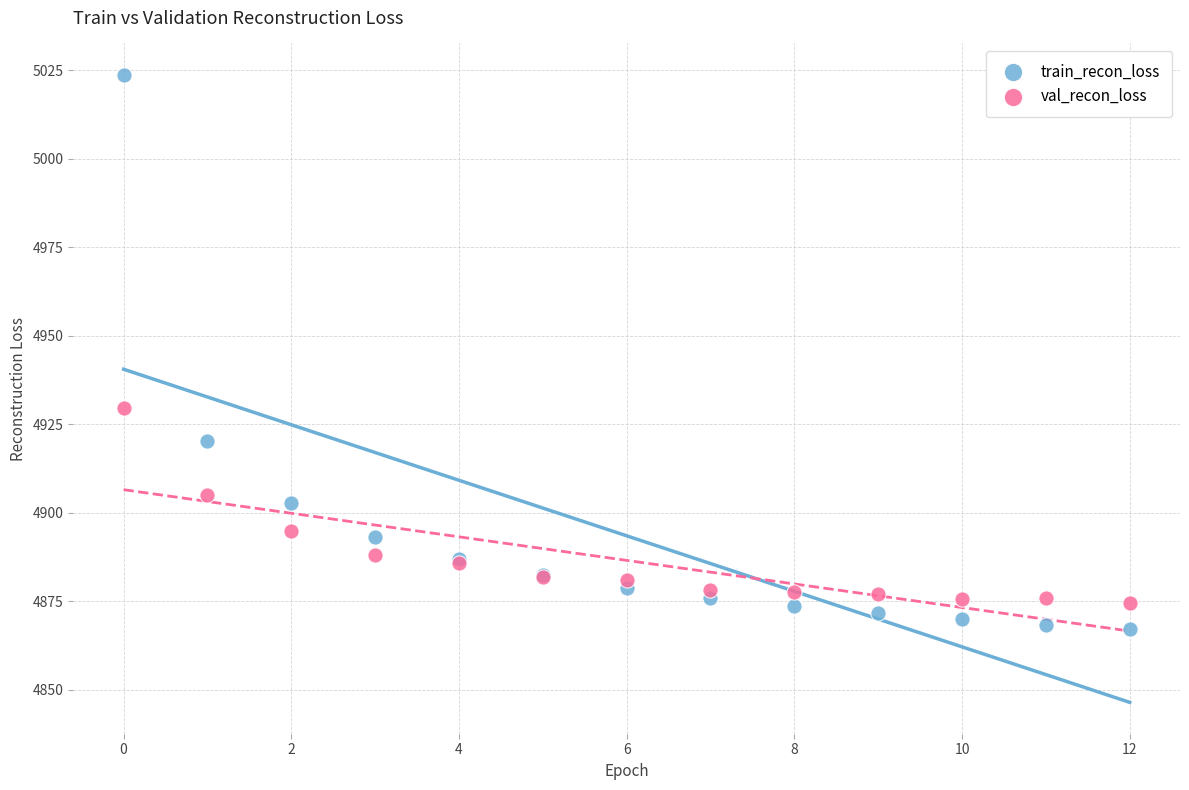

Which series contains the highest Y value?

train_recon_loss